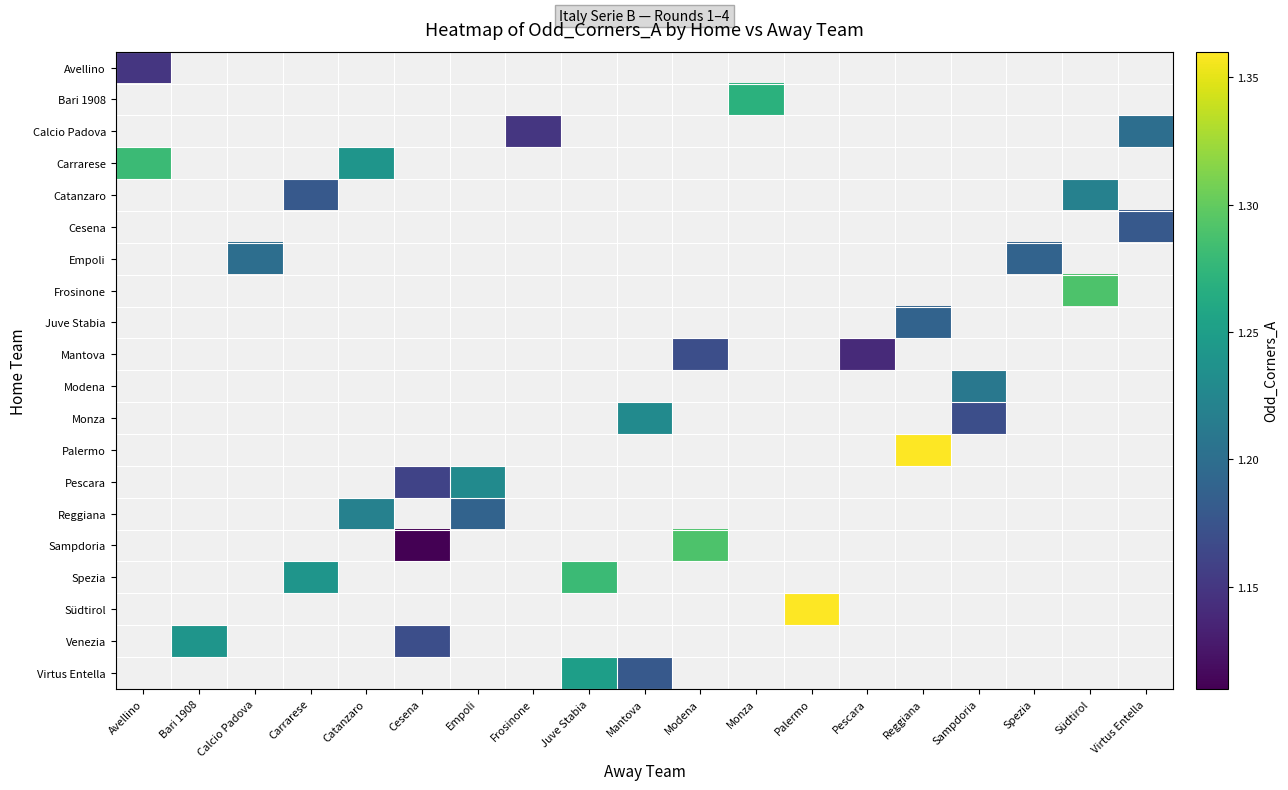

At how many categories does at least one series exceed 1?

19